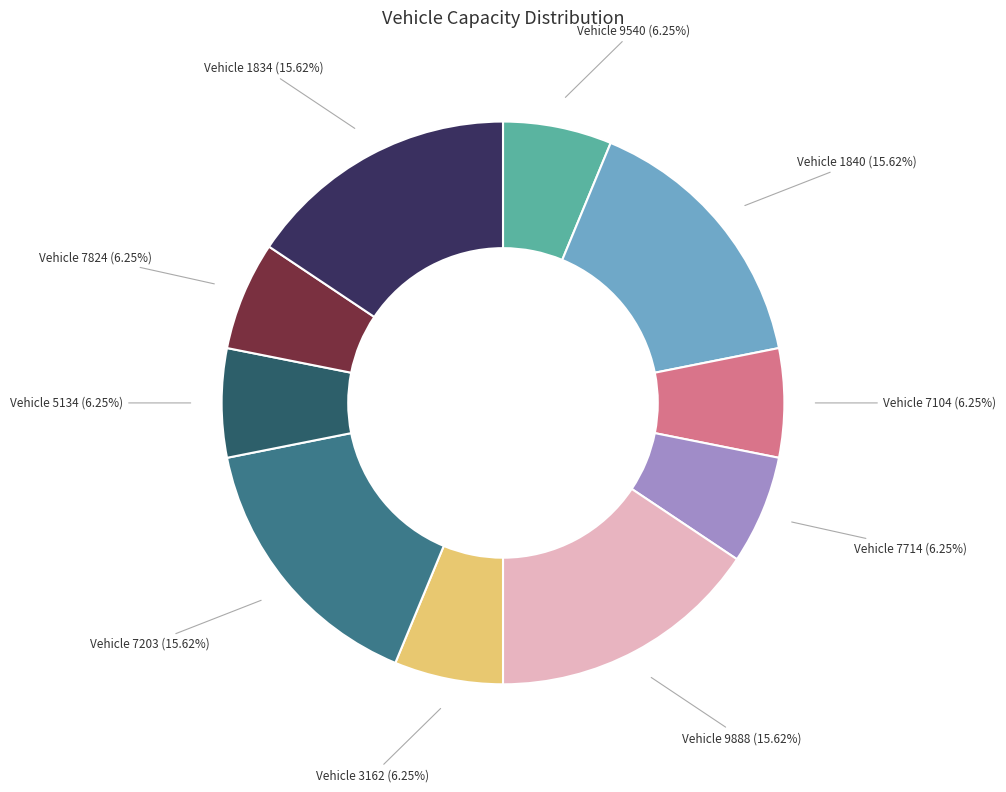

Is there a majority slice in this chart?

No